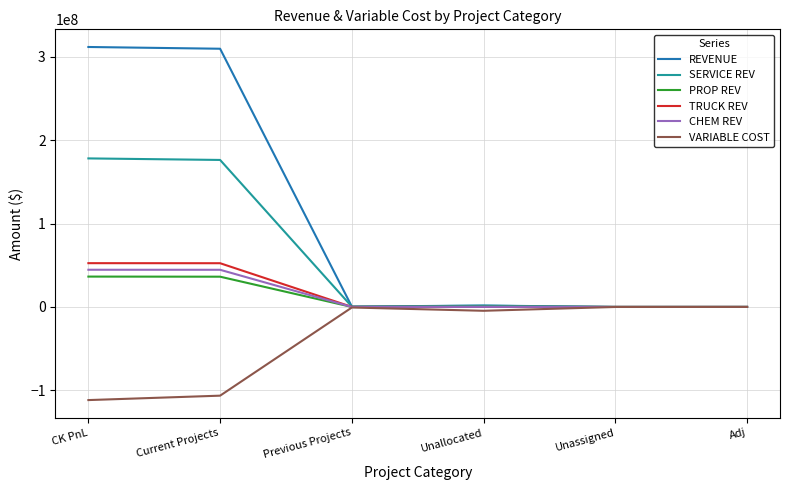

What are all the series names shown in the legend?

REVENUE, SERVICE REV, PROP REV, TRUCK REV, CHEM REV, VARIABLE COST